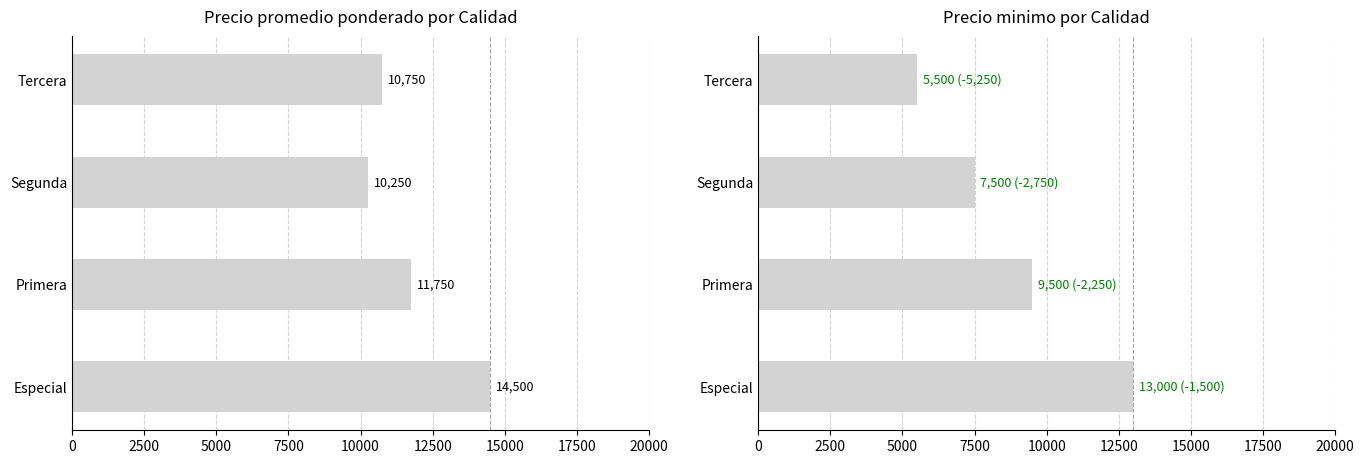

List the series in order of their peak value, lowest first.

Precio minimo, Precio promedio ponderado